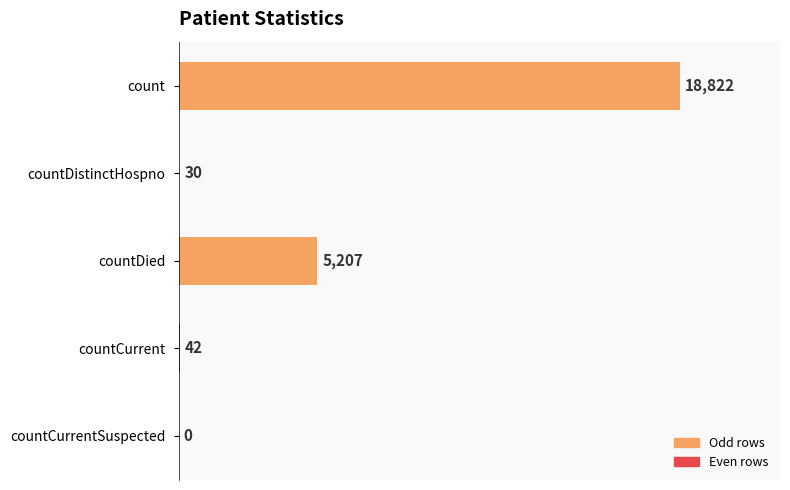

What is the sum of all values?

24101